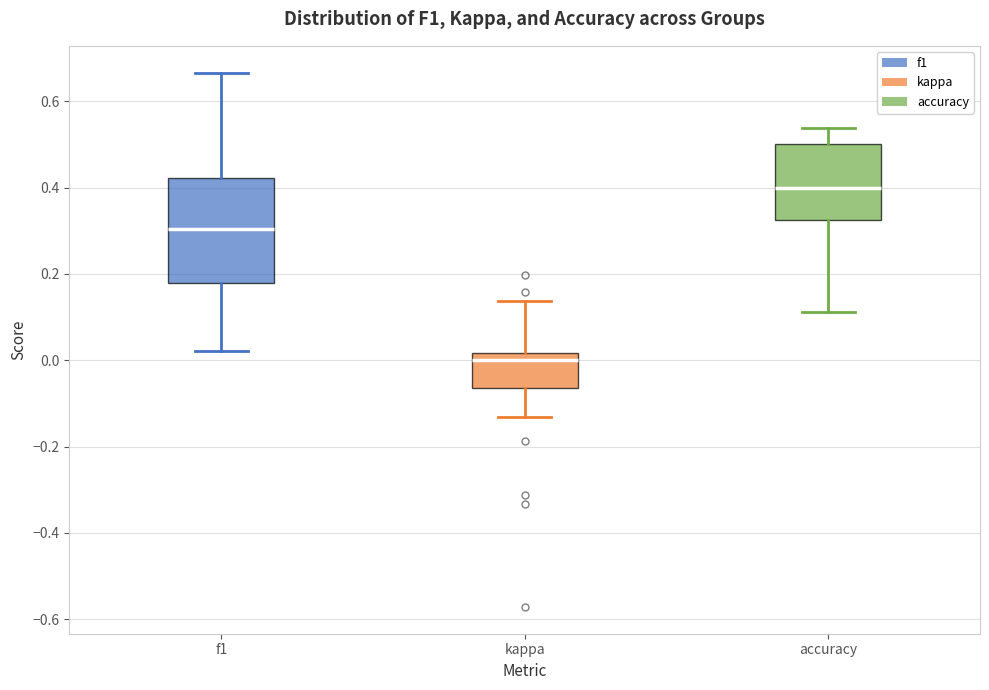

Reading left to right, read every box against the y-axis: the position of its median line, the range the box covers, and the ends of its whiskers. The values are not printed on the chart, so give them approximately, as read against the axis.

f1: median 0.30, box 0.18 to 0.42, whiskers 0.02 to 0.66
kappa: median 0.00, box -0.06 to 0.02, whiskers -0.14 to 0.14
accuracy: median 0.40, box 0.32 to 0.50, whiskers 0.12 to 0.54